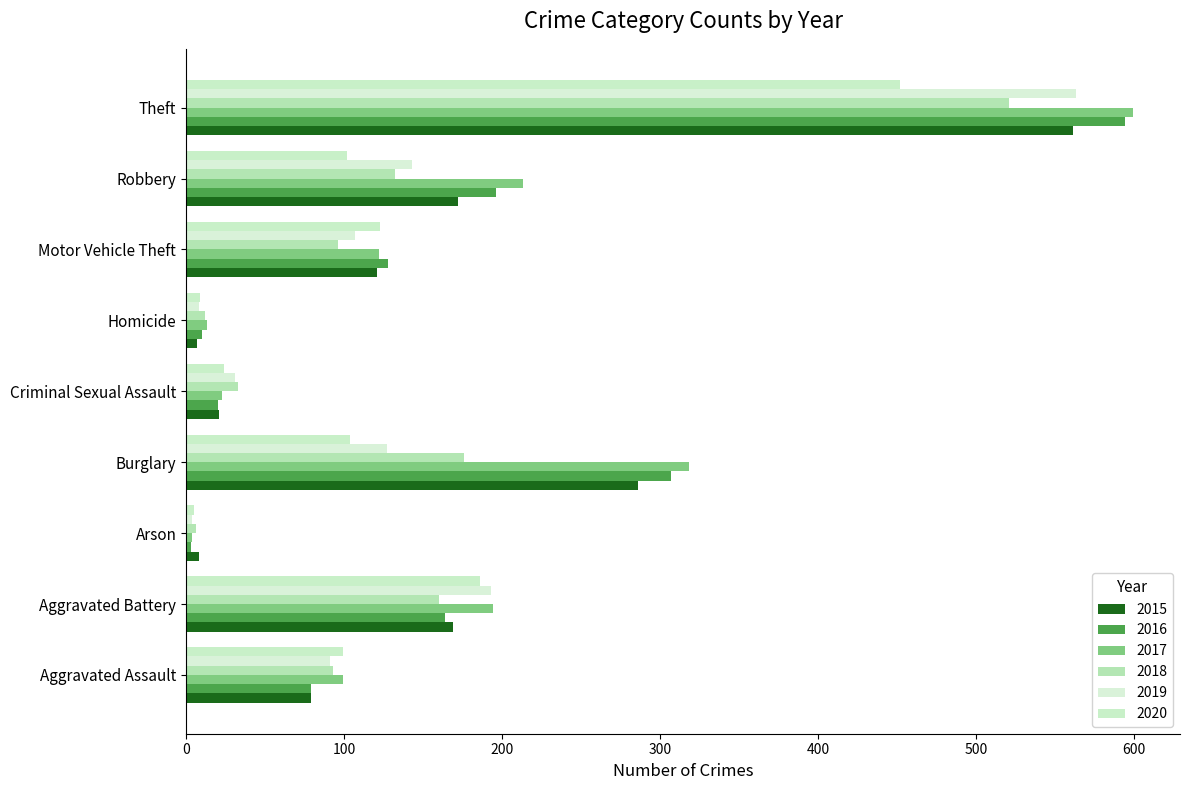

At which category is the sum across all series the highest?

Theft